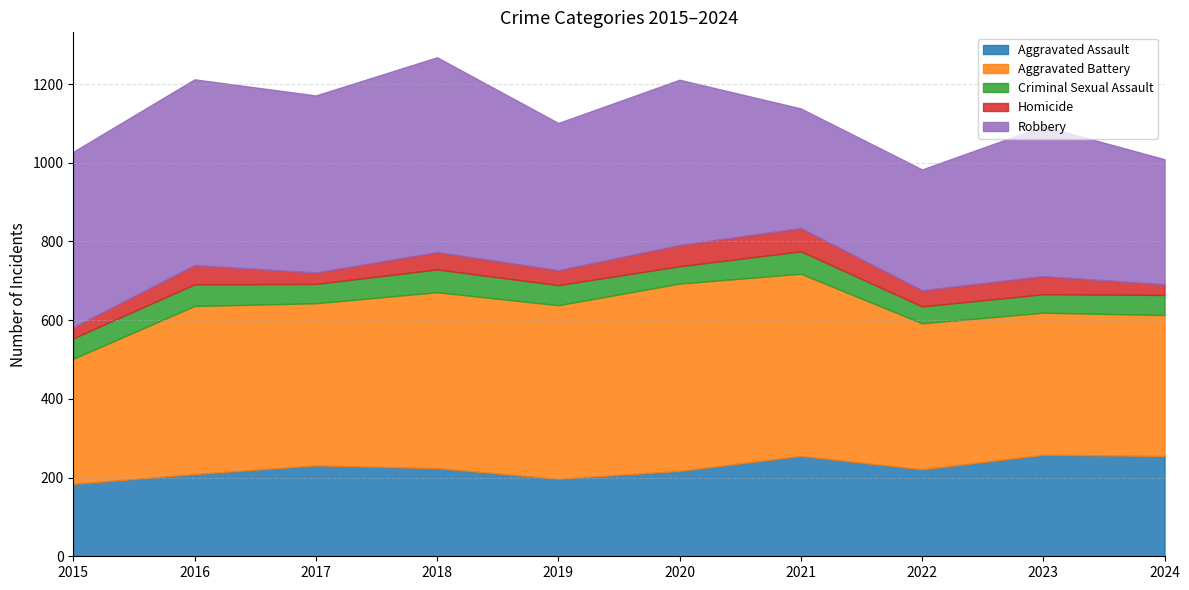

What is the spread (max minus min) of values at 2022?

330